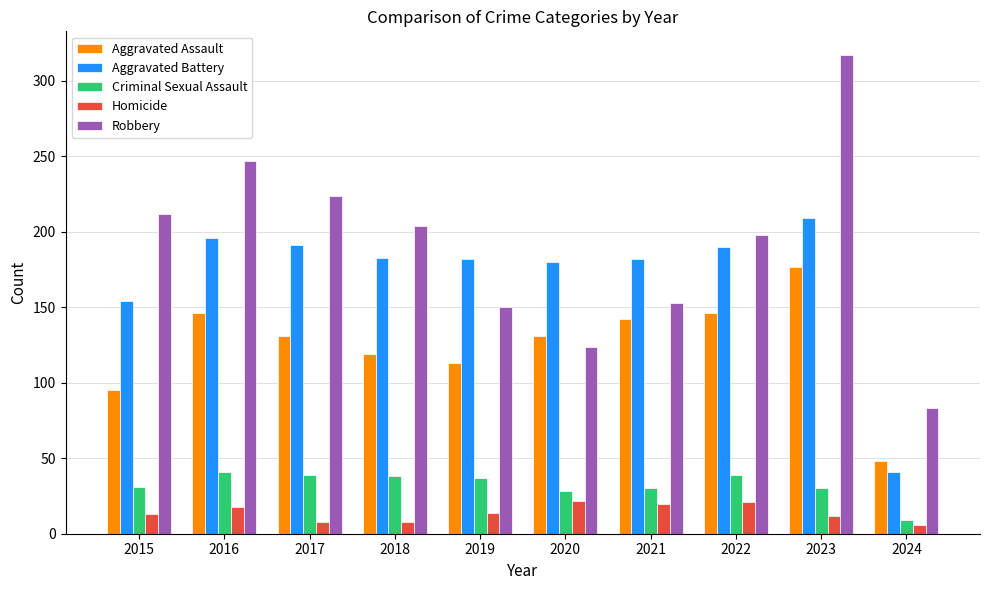

Which category has the highest value in the Robbery series?

2023